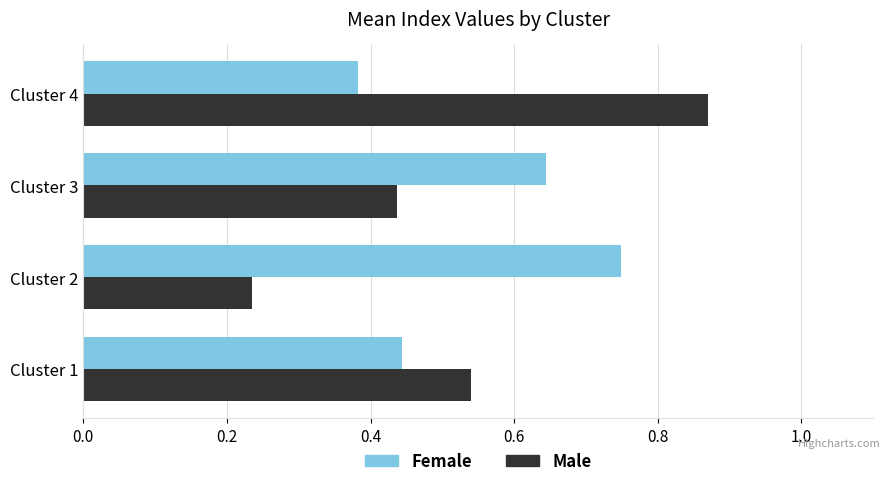

How many data points does each series have?

4